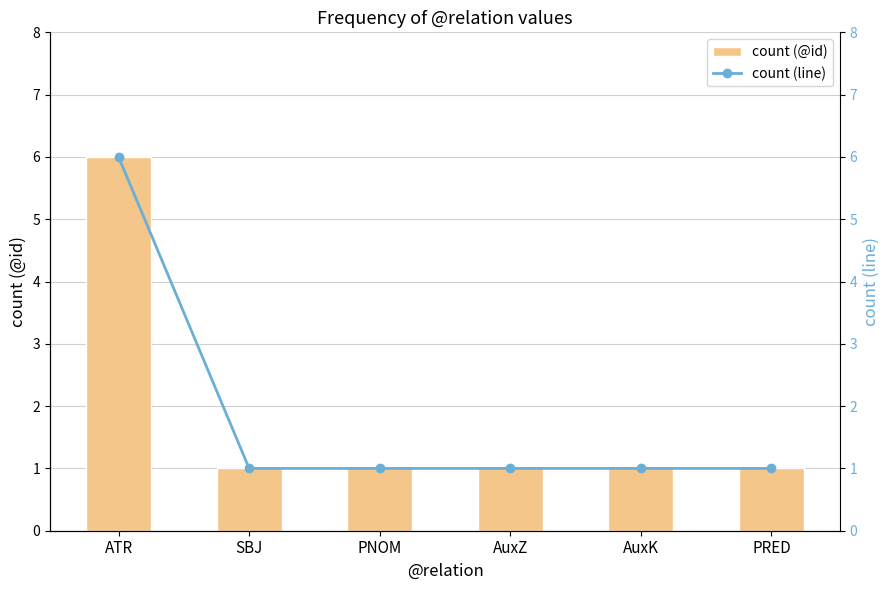

What are all the series names shown in the legend?

count (@id), count (line)